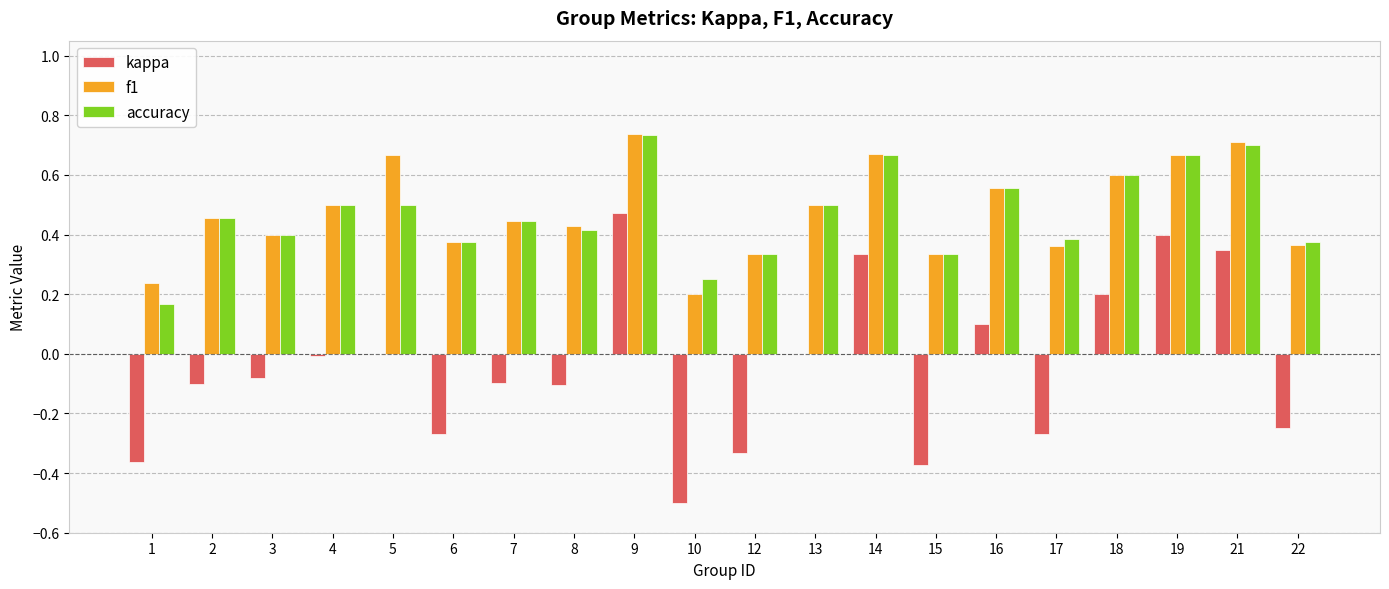

What is the sum of all accuracy values?

9.4